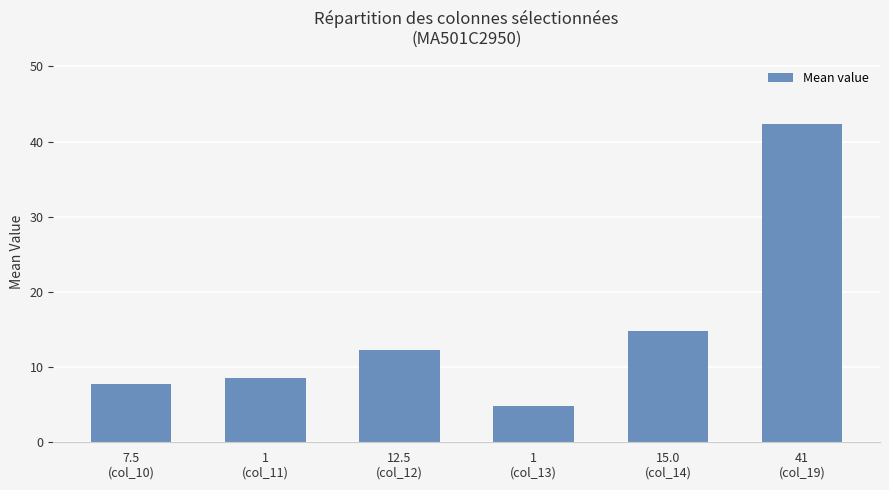

How many series are shown in this chart?

1